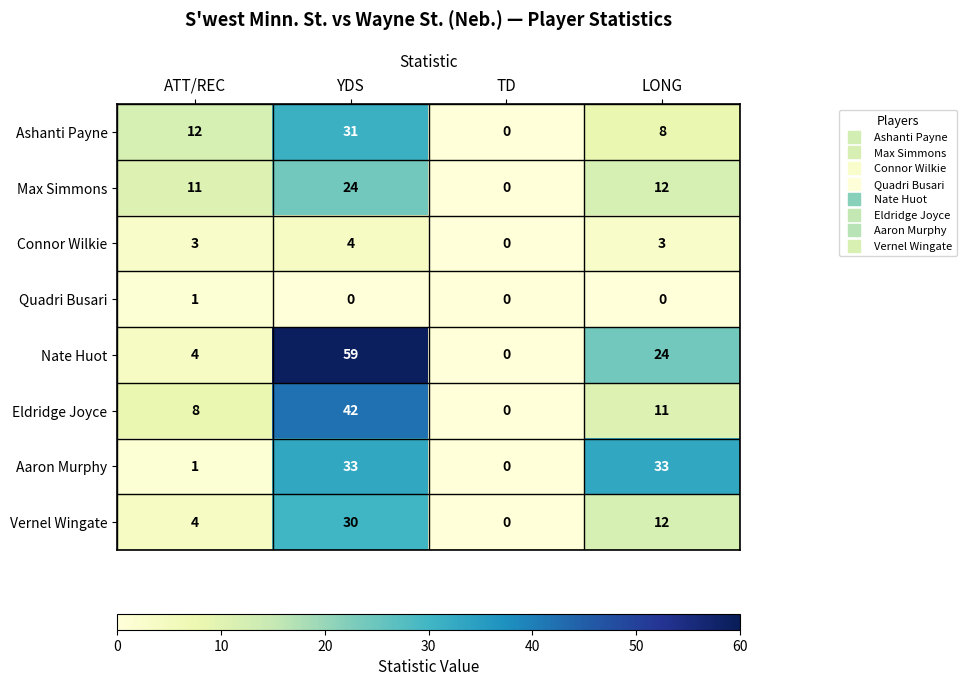

Is it true that Eldridge Joyce equals 42 at YDS?

True